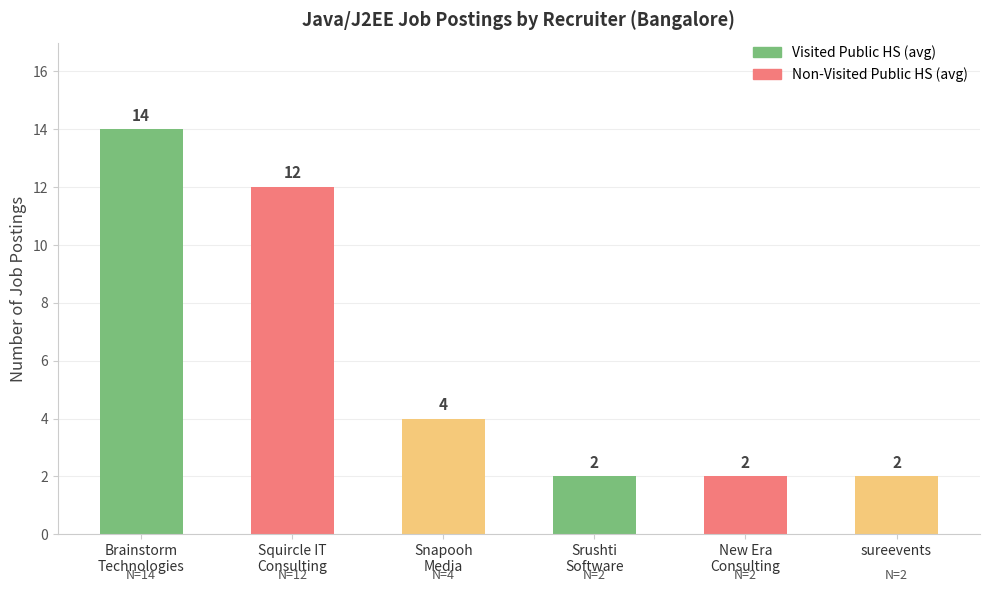

How many bars are there in total?

6